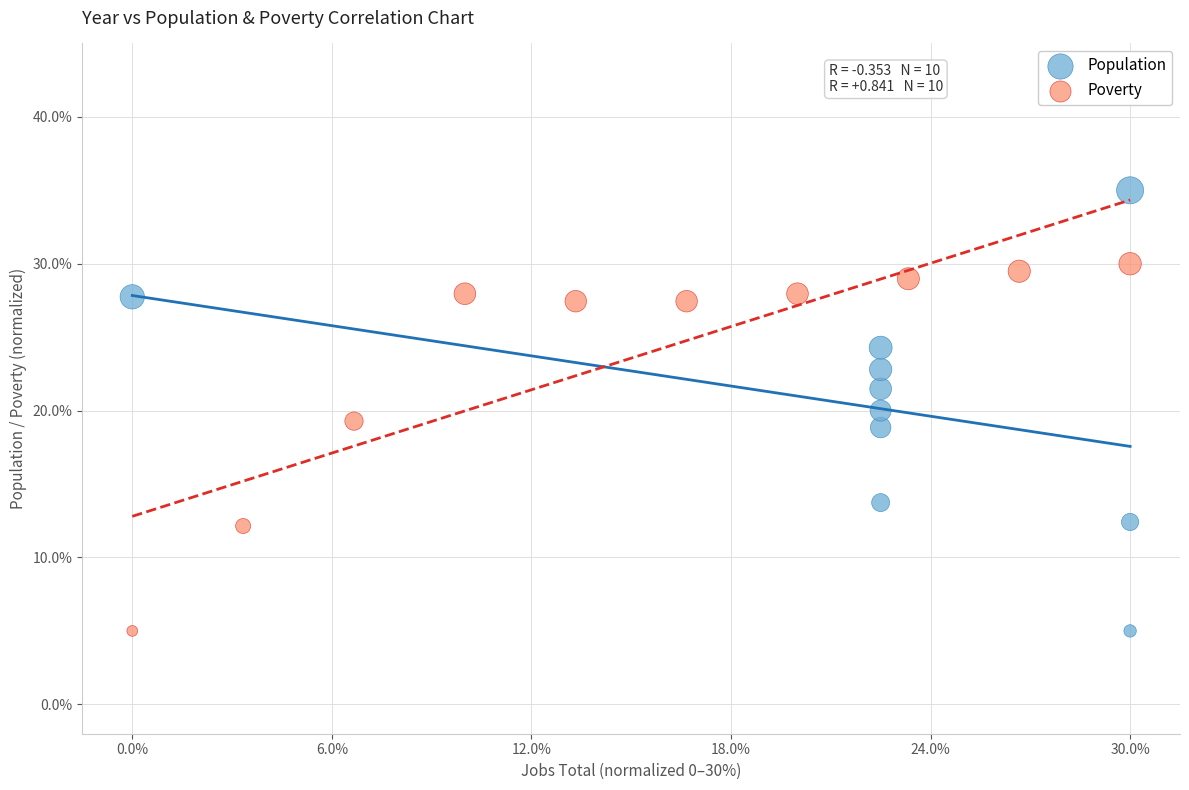

What are all the series names shown in the legend?

Population, Poverty